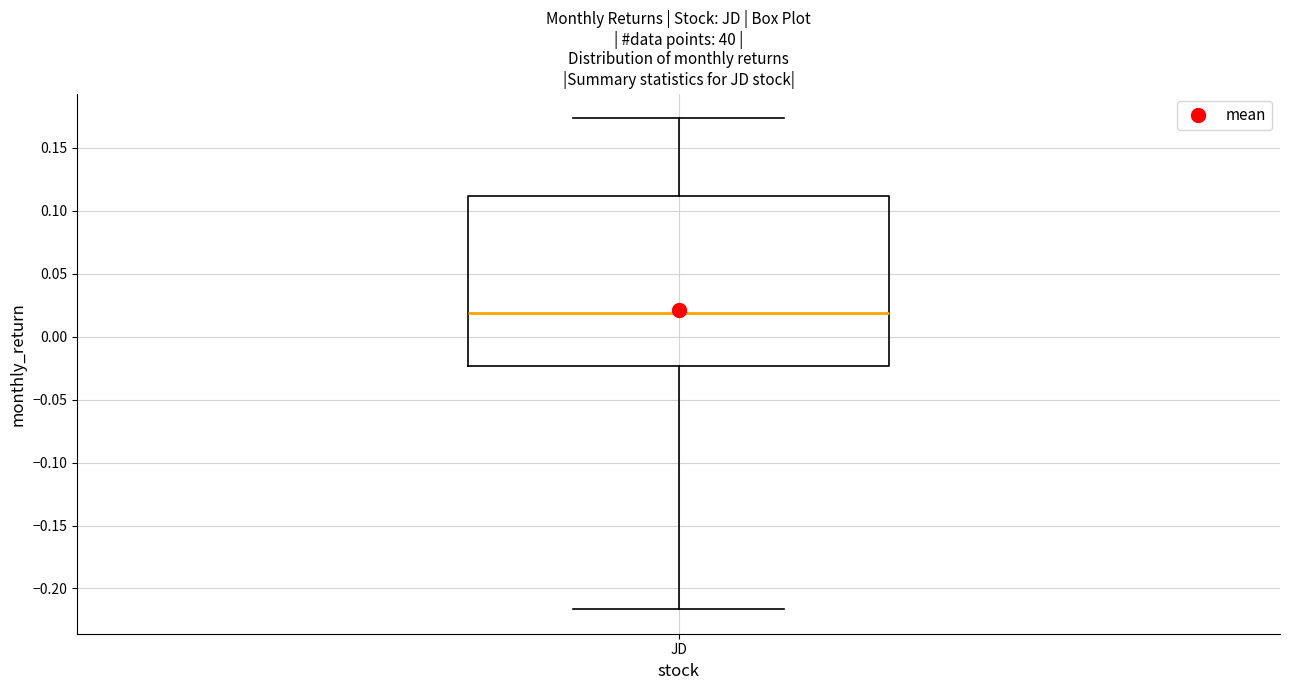

Transcribe this box plot: give where the median line is, the range the box spans, and where the two whiskers end, as read against the y-axis. The values are not printed on the chart, so give them approximately, as read against the axis.

median 0.020, box -0.025 to 0.110, whiskers -0.215 to 0.175